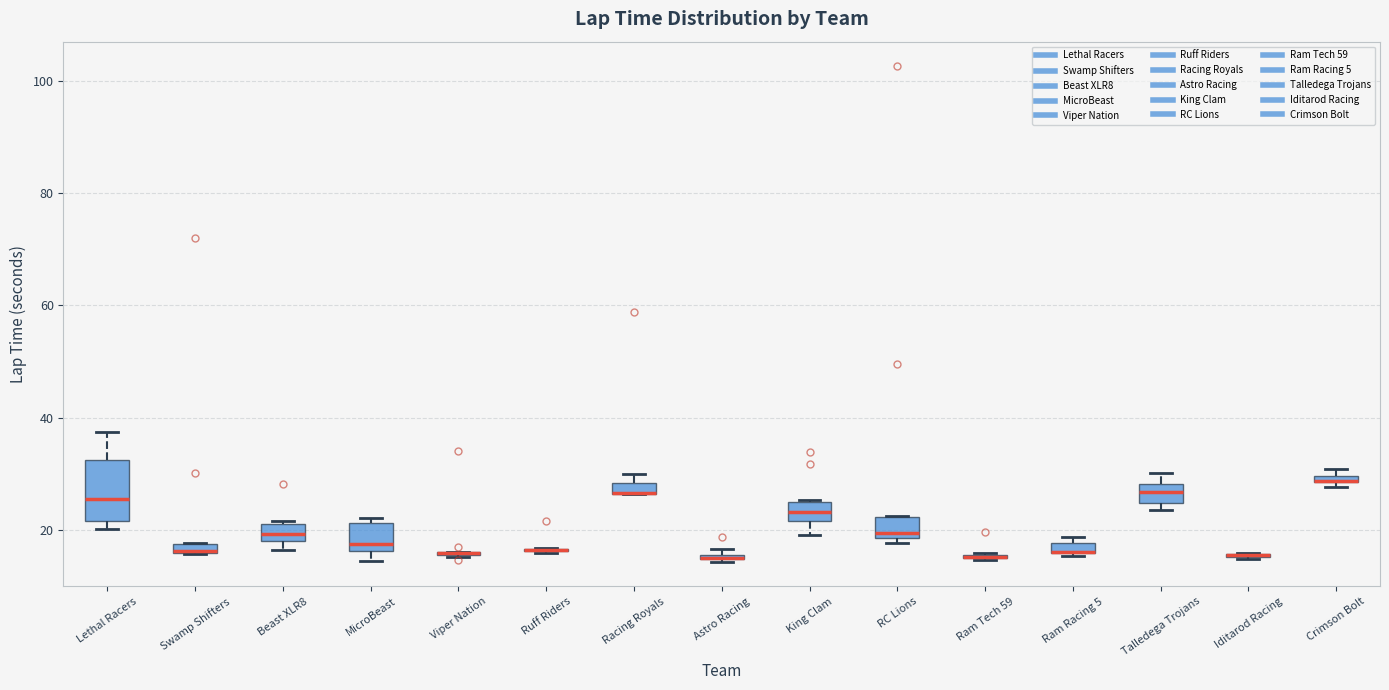

Comparing the boxes themselves (not the whiskers), which one is the tallest?

Lethal Racers